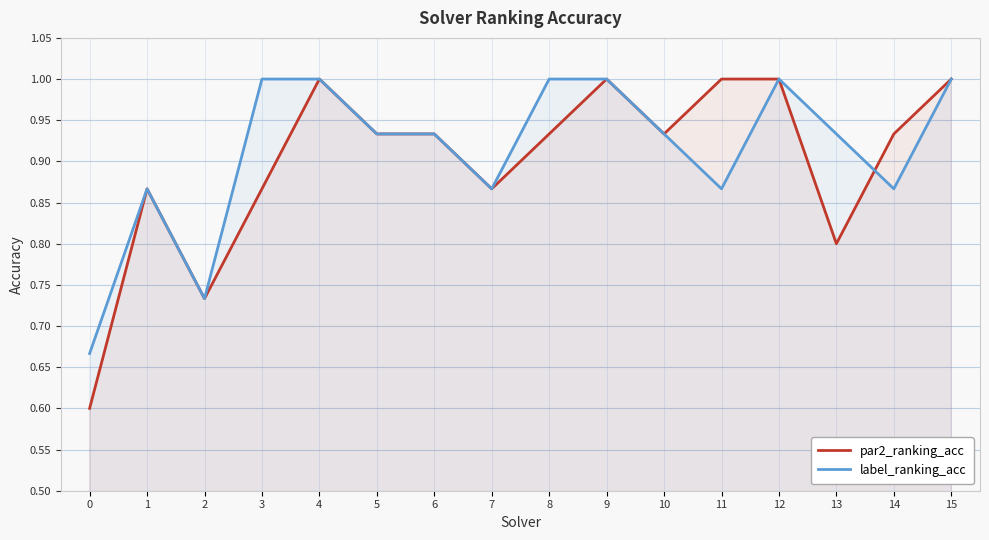

What is the sum of the par2_ranking_acc values at 15 and 3?

1.9